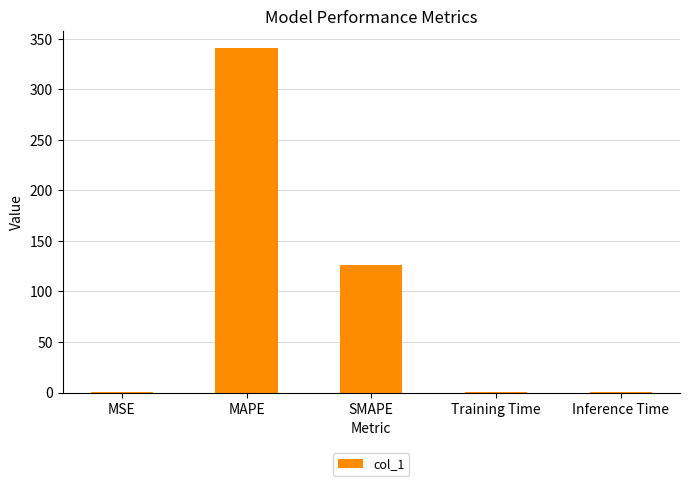

What is the sum of all values?

467.1